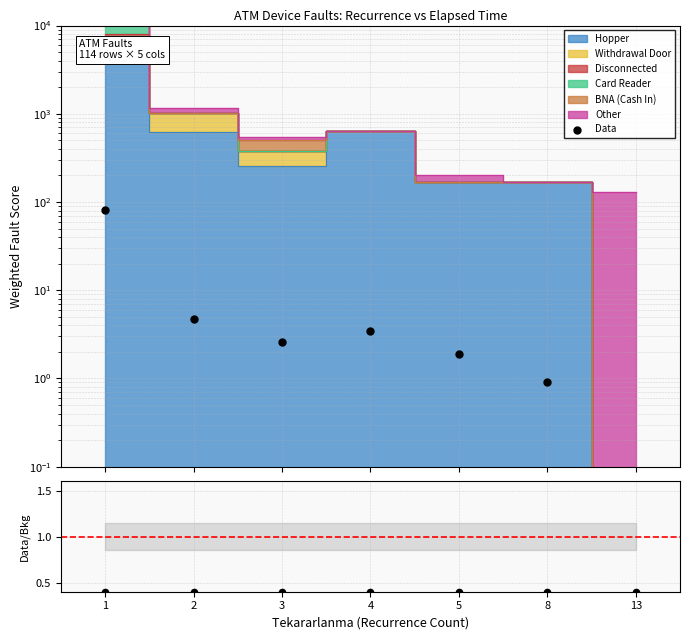

Between 1 and 5, which is larger?

1